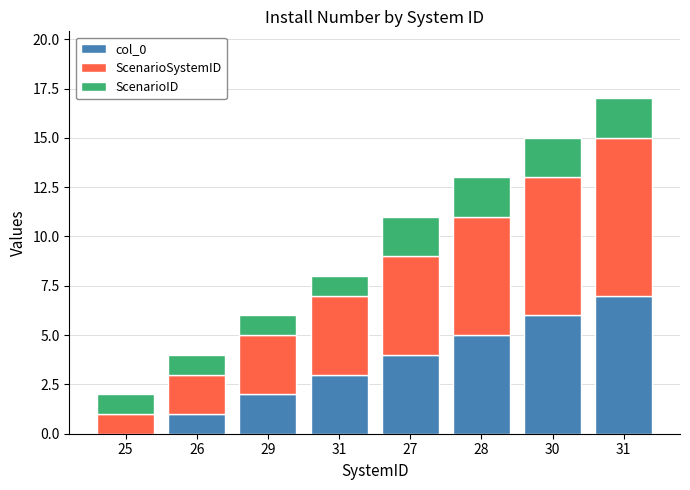

At which label is ScenarioSystemID closest to 4?

31